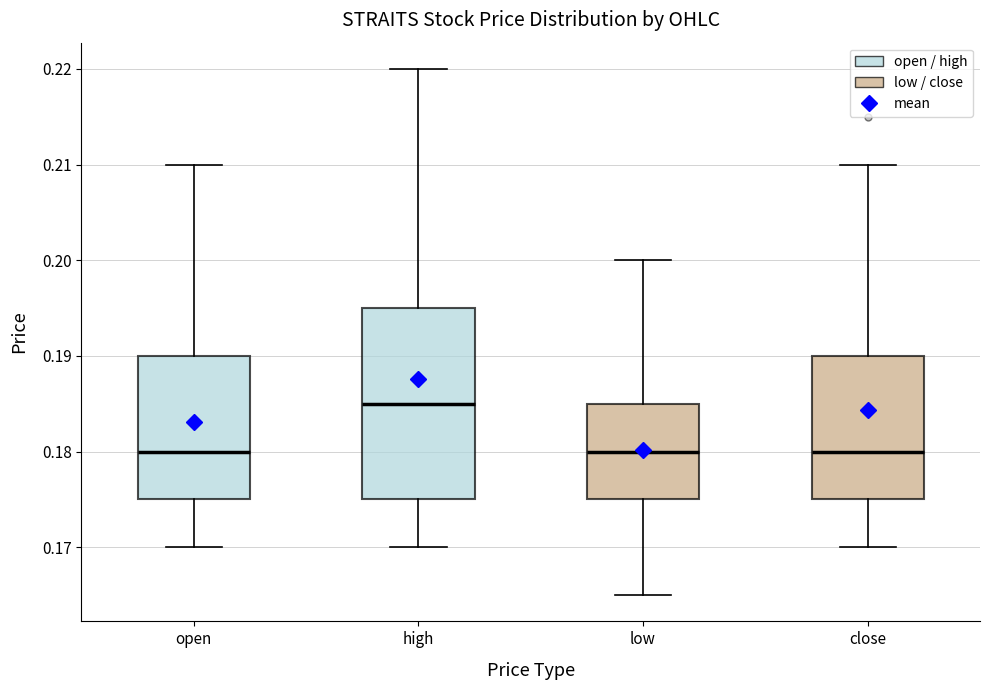

Where does the upper whisker of the box for close end on the y-axis? The values are not printed on the chart, so give them approximately, as read against the axis.

0.210